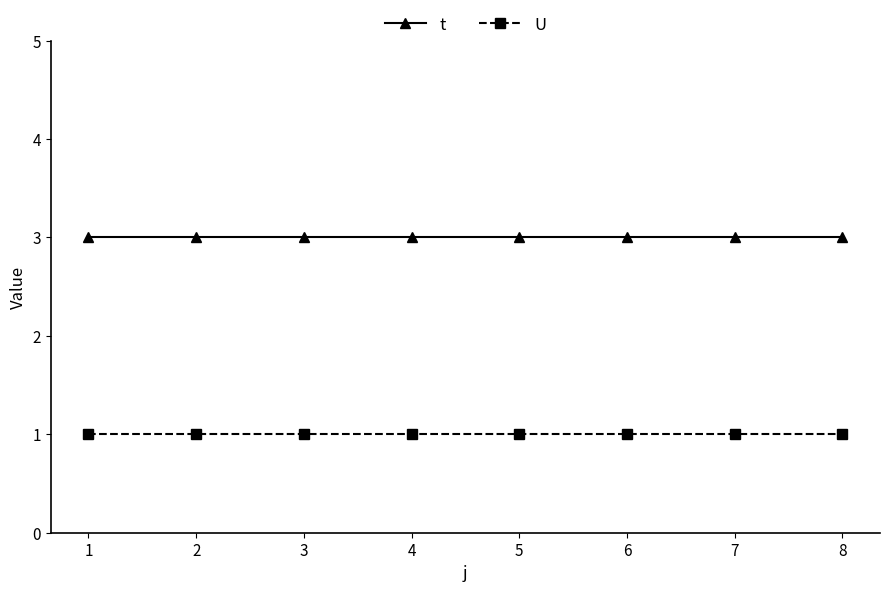

Is it true that U equals 1 at 1?

True